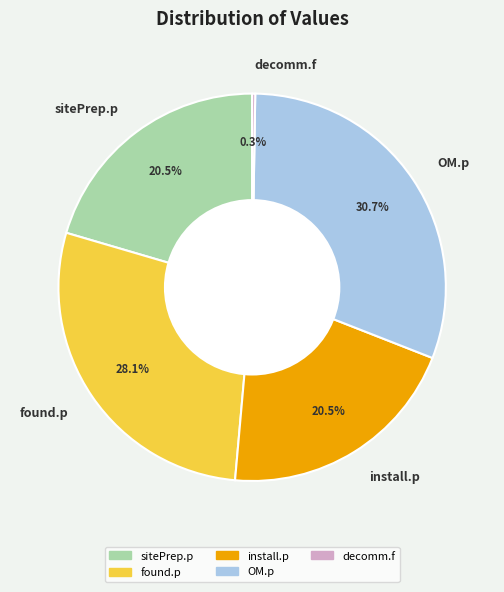

Which slice is the largest?

OM.p